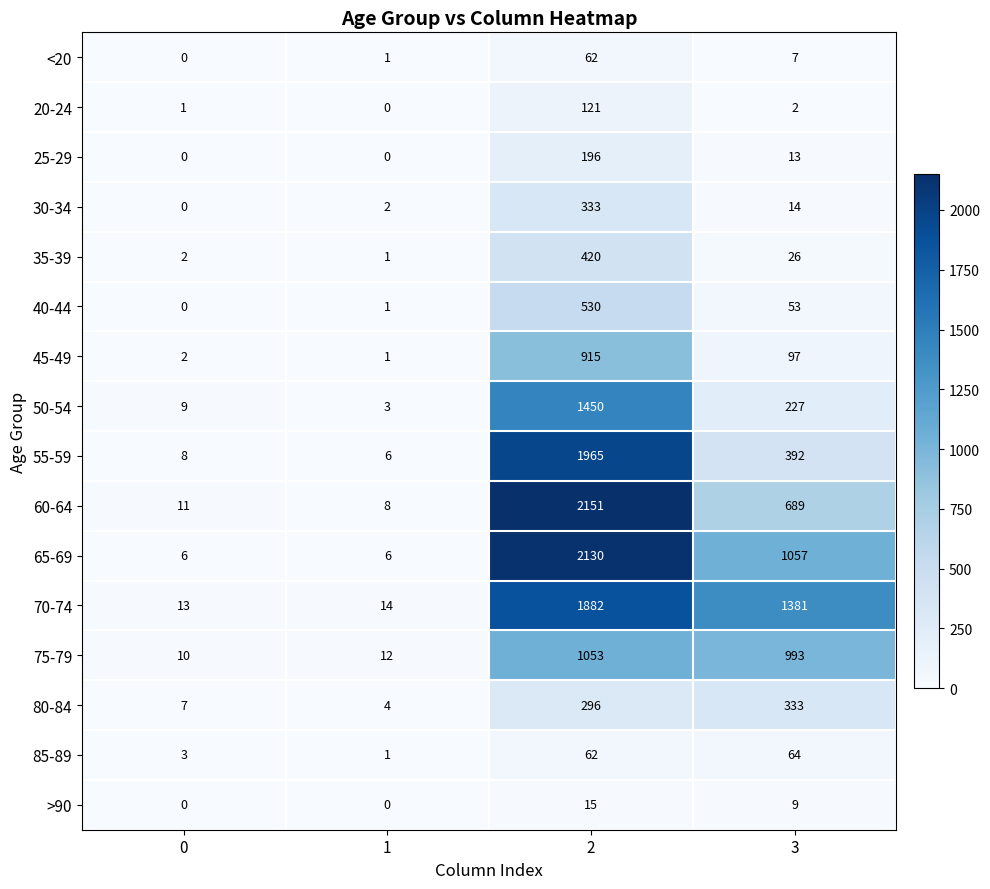

What is the sum of all 30-34 values?

349